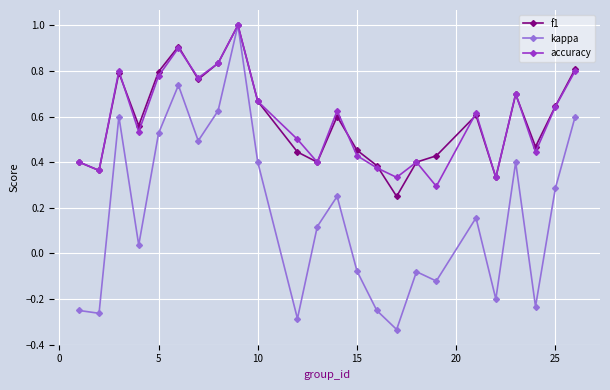

What is the sum of all accuracy values?

13.9